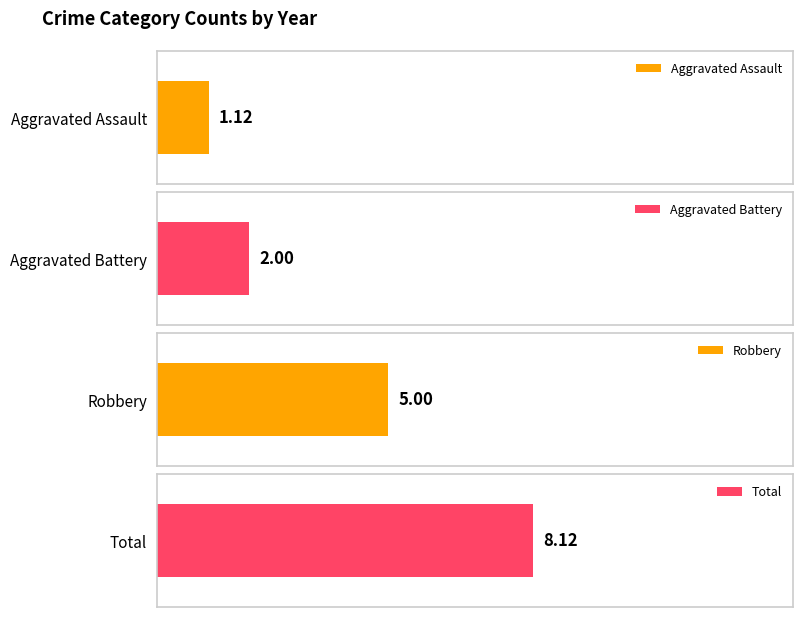

The value of Robbery at 2018 is 10. True or false?

False